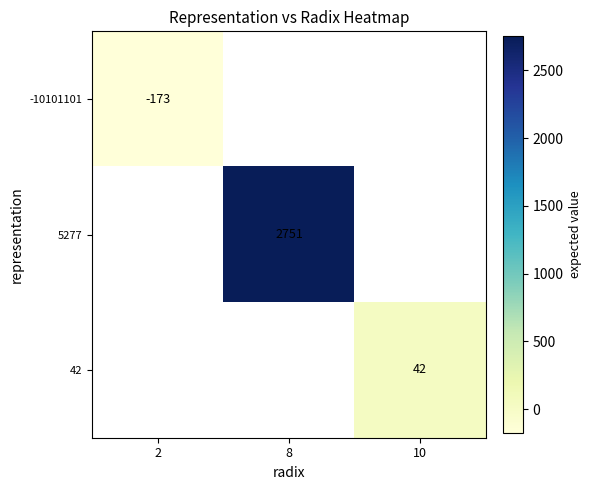

Count the number of data series in this chart.

3